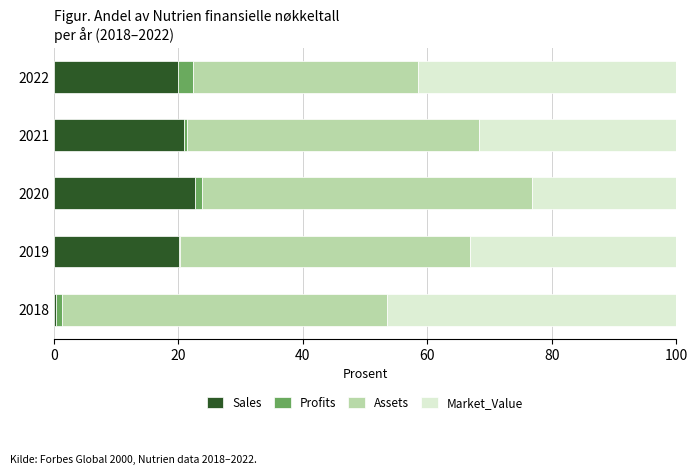

Is it true that Sales equals 4.7 at 2021?

False